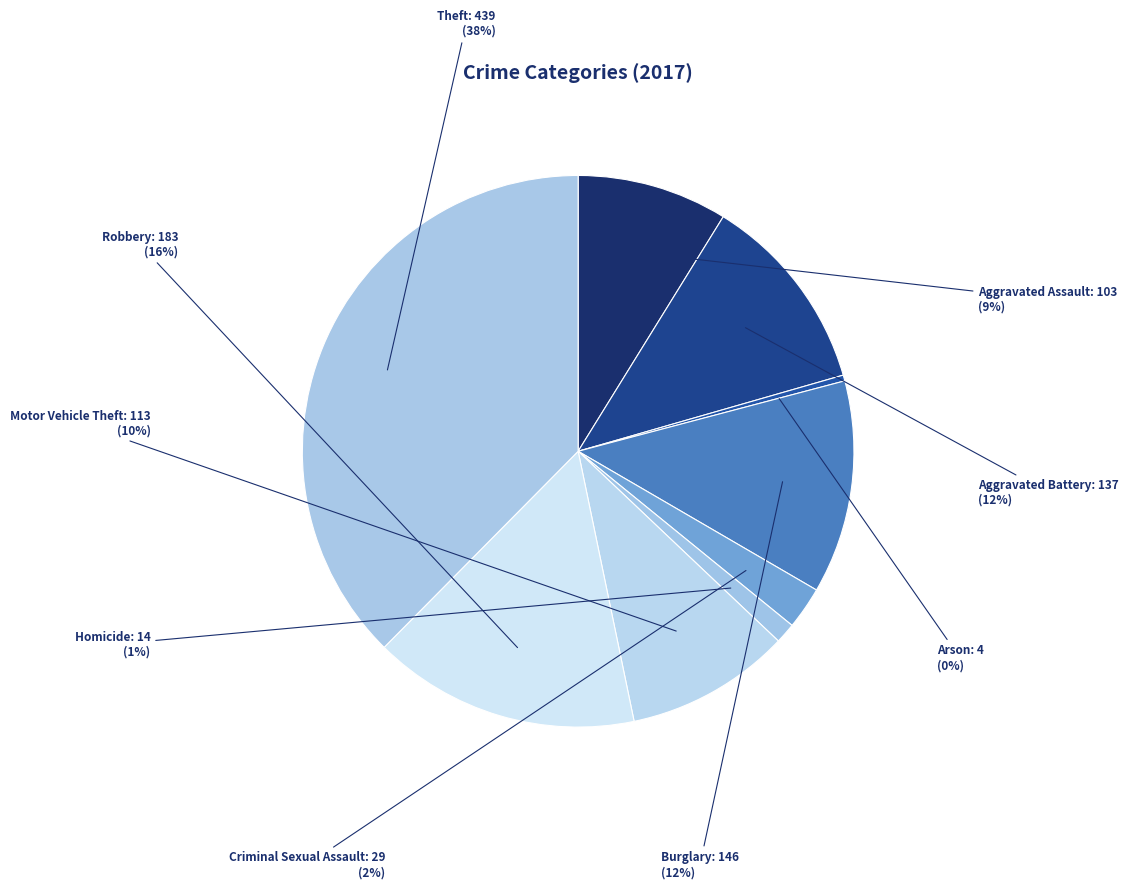

What percentage is the Theft slice, to the nearest percent?

38%